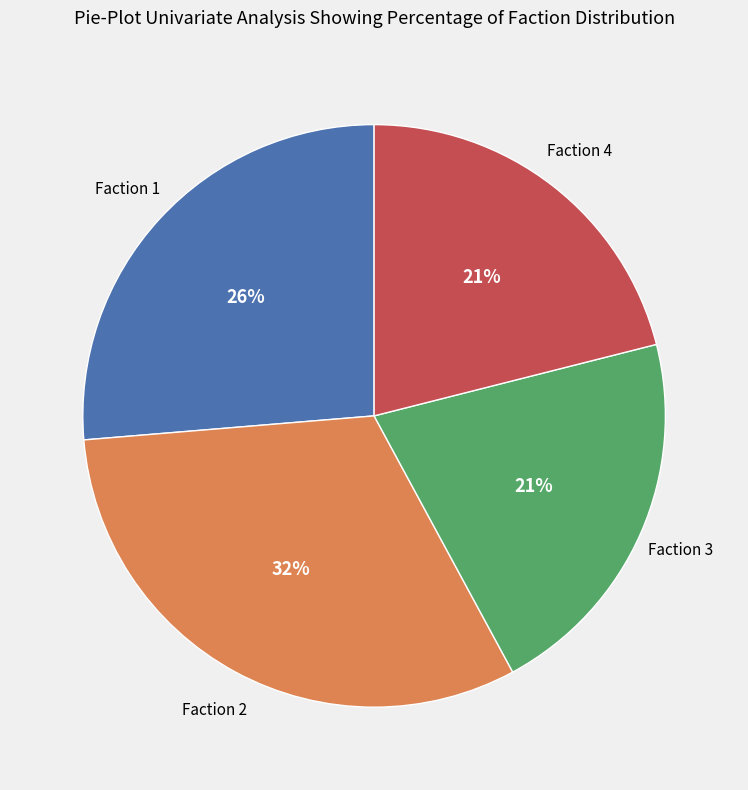

Is there any slice that represents more than half of the pie?

No